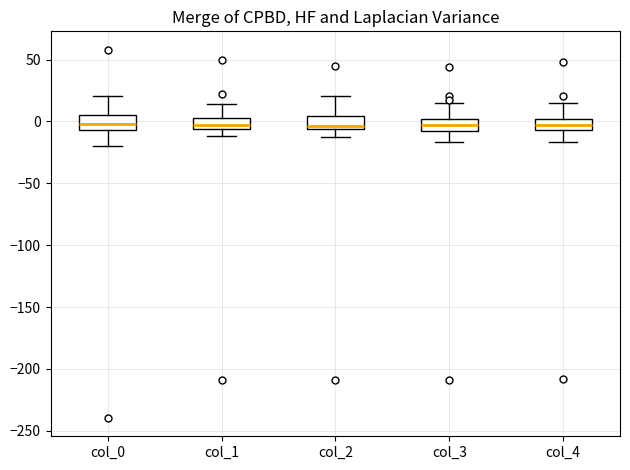

Where does the lower whisker of the box for col_4 end on the y-axis? The values are not printed on the chart, so give them approximately, as read against the axis.

-15